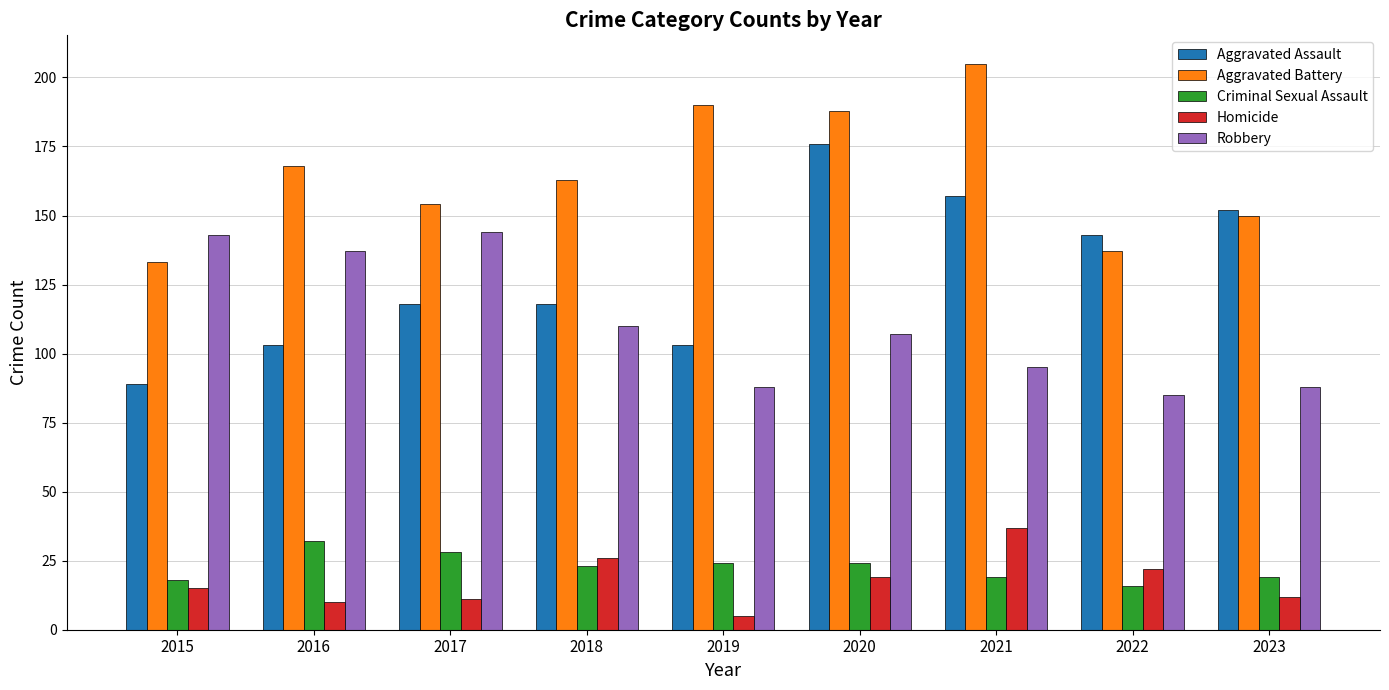

Which series has the largest total across all categories?

Aggravated Battery